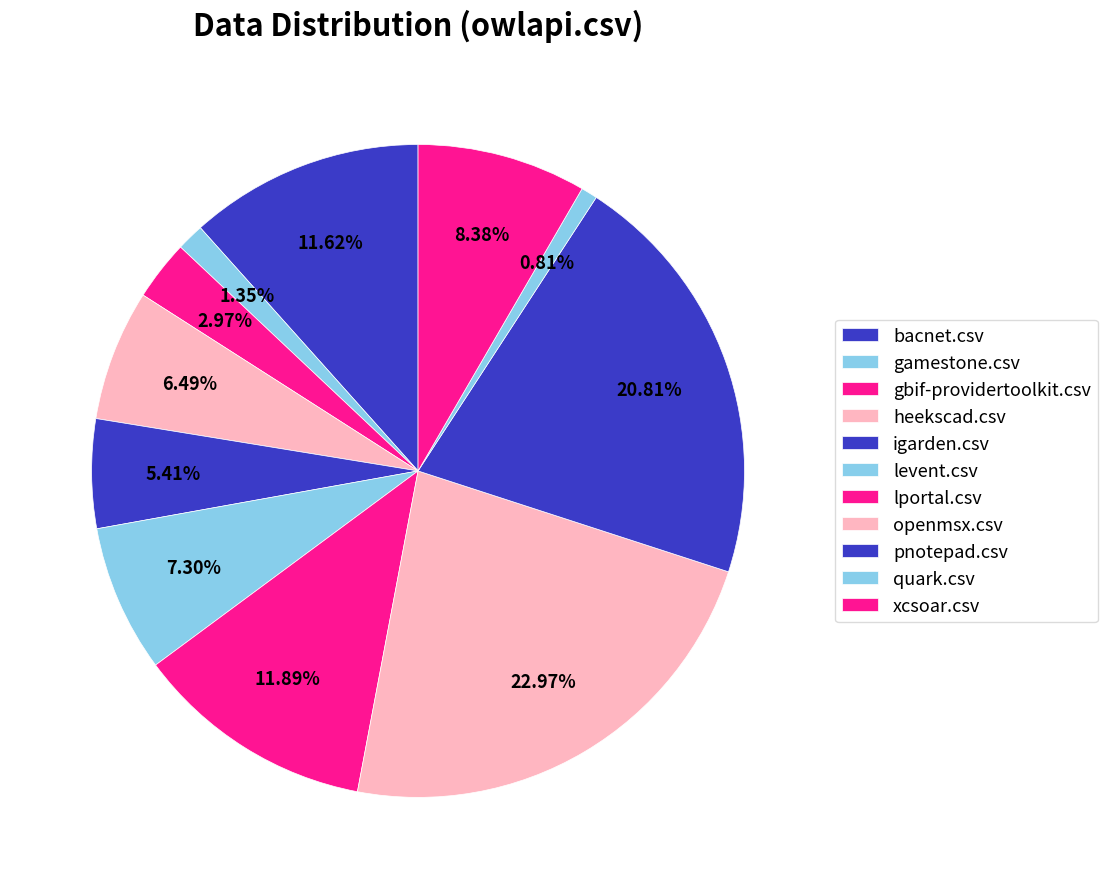

Is there a majority slice in this chart?

No